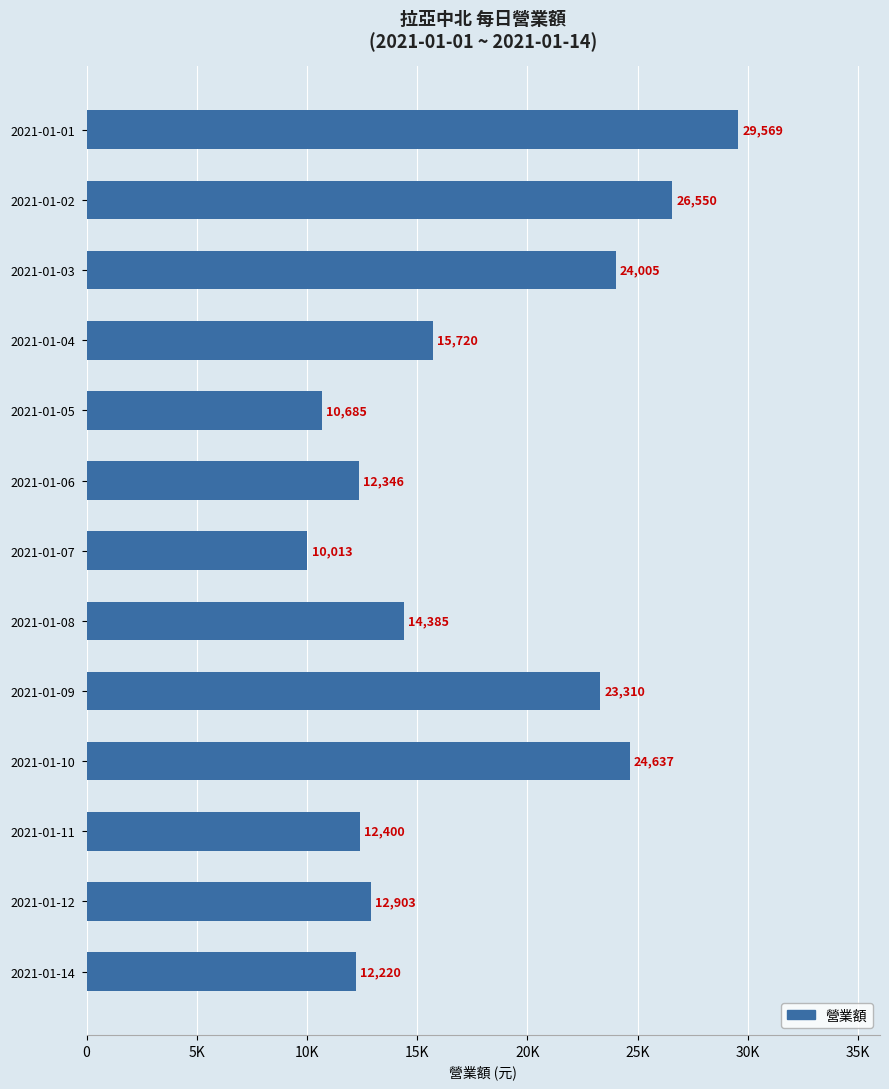

Does the chart contain any negative values?

No